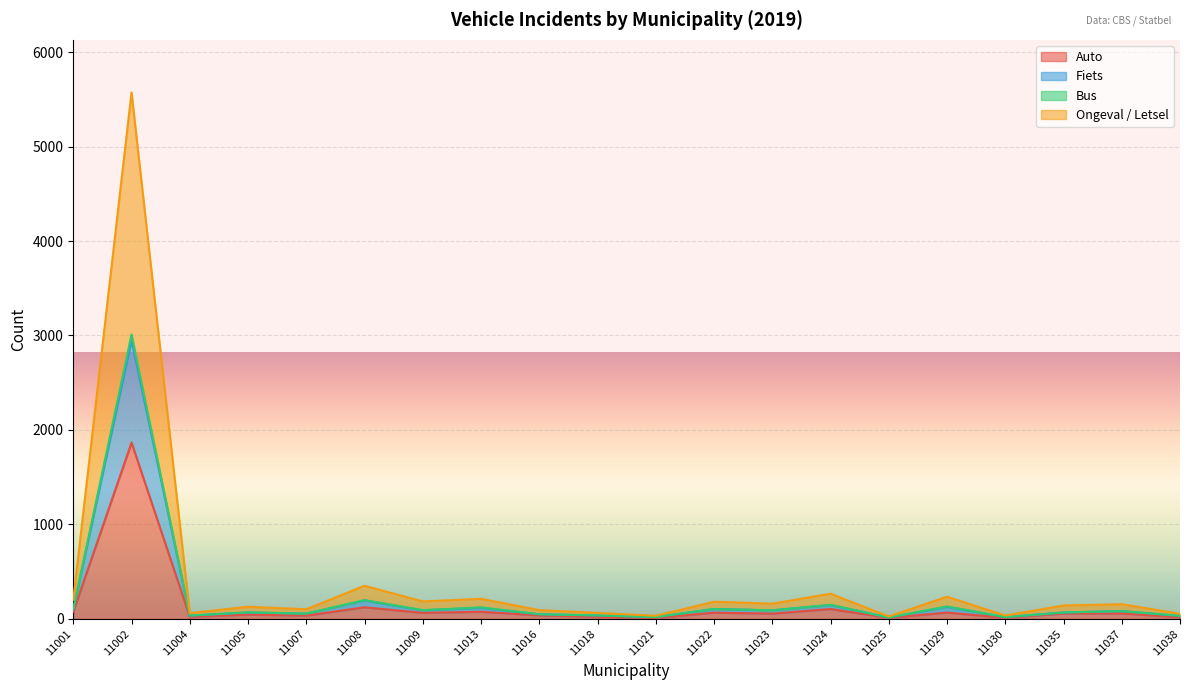

True or false: v2802_vh_ver_ongeval_lets has more than 1 points higher than both neighbors.

True